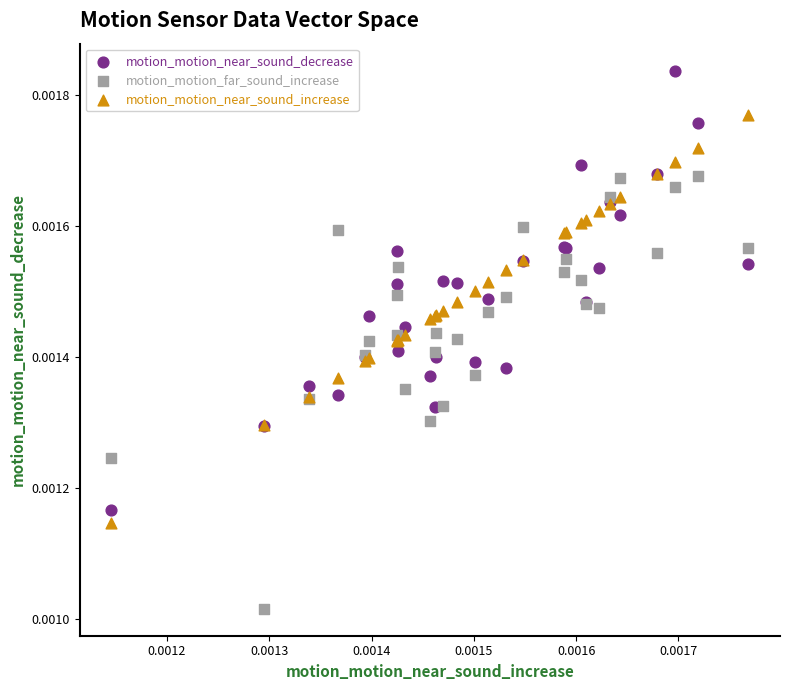

Which series reaches the maximum Y coordinate?

motion_motion_near_sound_decrease